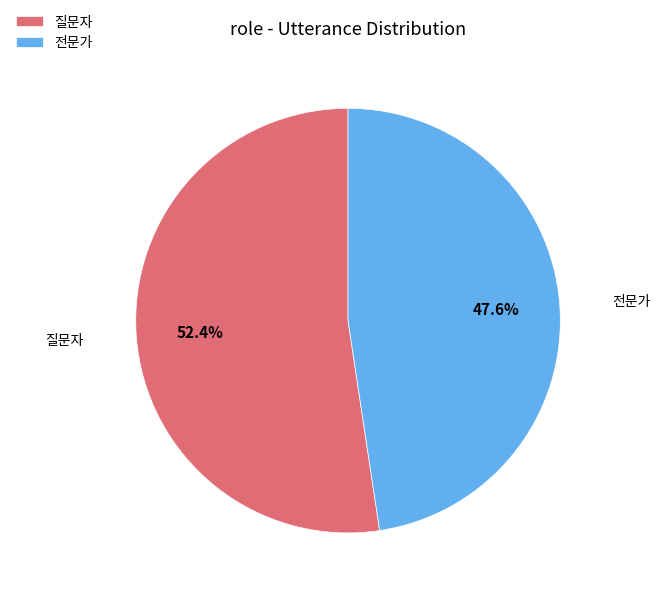

What is the ratio of the value at 질문자 to the value at 전문가?

1.1